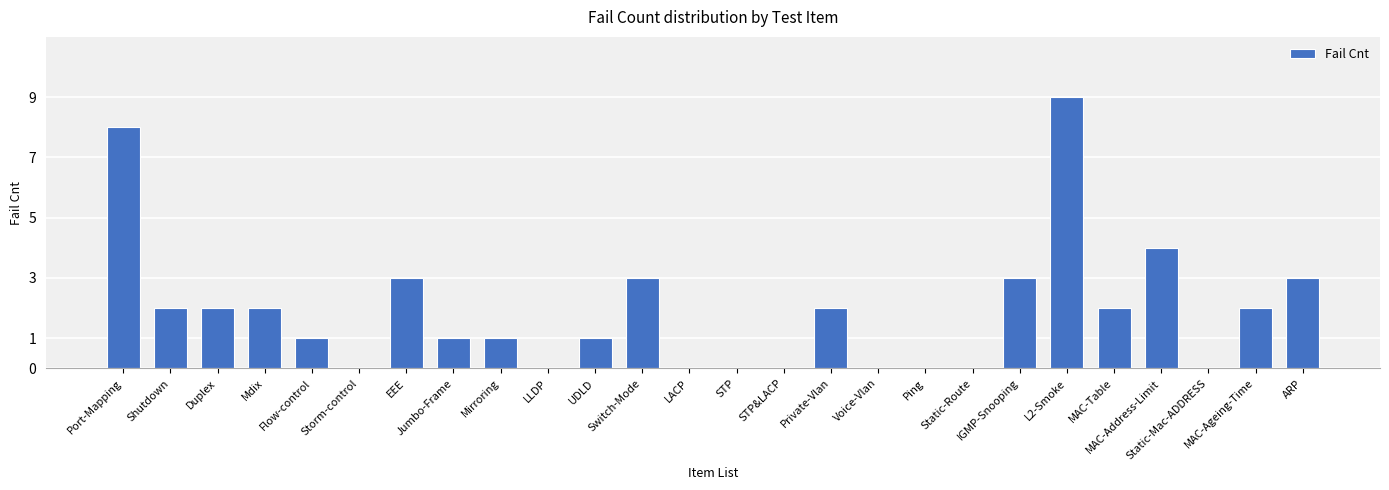

What is the sum of all values?

49